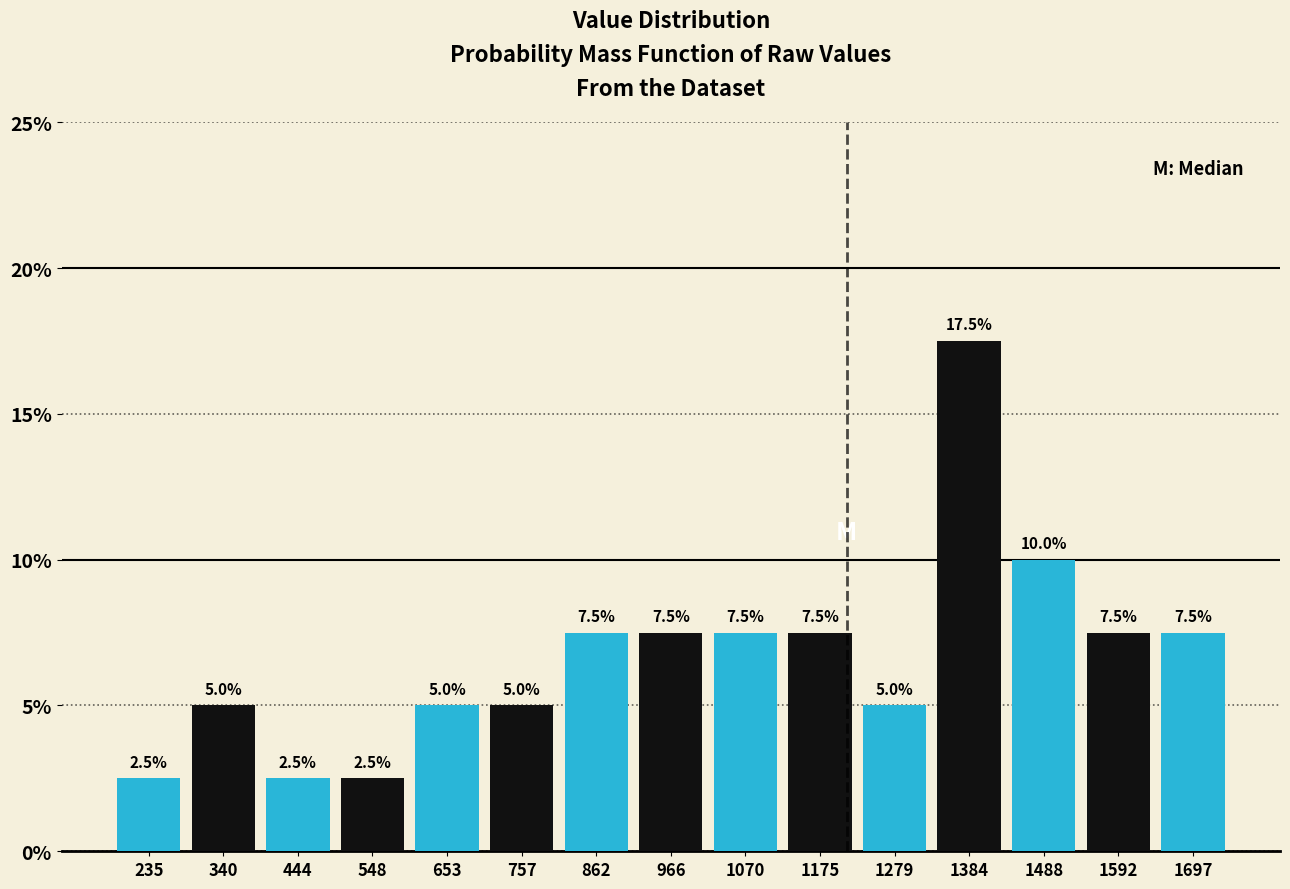

Reading left to right, transcribe this chart: for each bar, give the range it covers on the x-axis and its height. The bar edges are not printed on the chart, so give them approximately, as read against the axis.

180 to 280: 2.5
280 to 400: 5.0
400 to 500: 2.5
500 to 600: 2.5
600 to 700: 5.0
700 to 800: 5.0
800 to 920: 7.5
920 to 1020: 7.5
1020 to 1120: 7.5
1120 to 1220: 7.5
1220 to 1340: 5.0
1340 to 1440: 17.5
1440 to 1540: 10.0
1540 to 1640: 7.5
1640 to 1740: 7.5